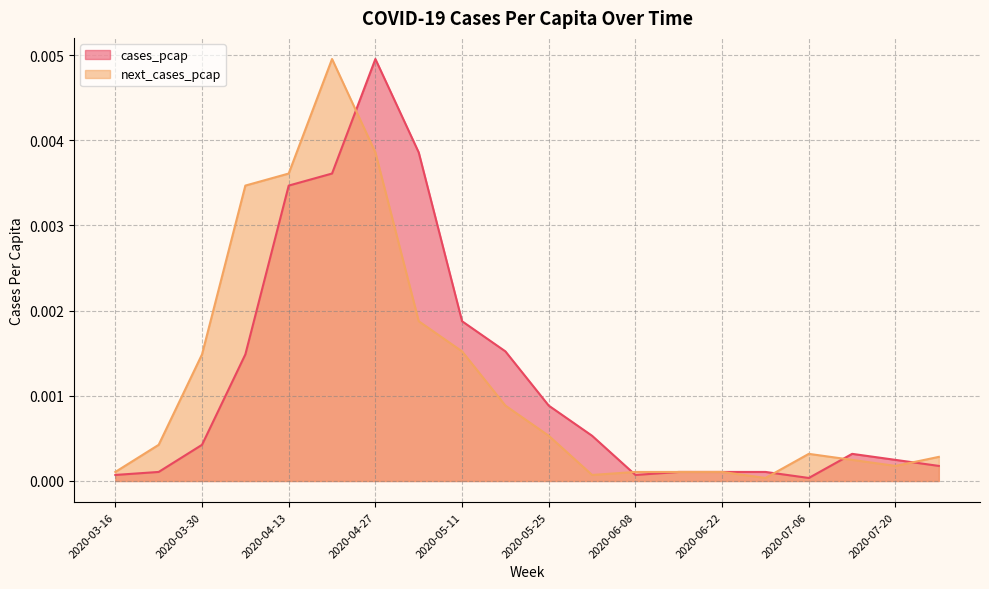

How many interior local valleys does the cases_pcap series have?

2